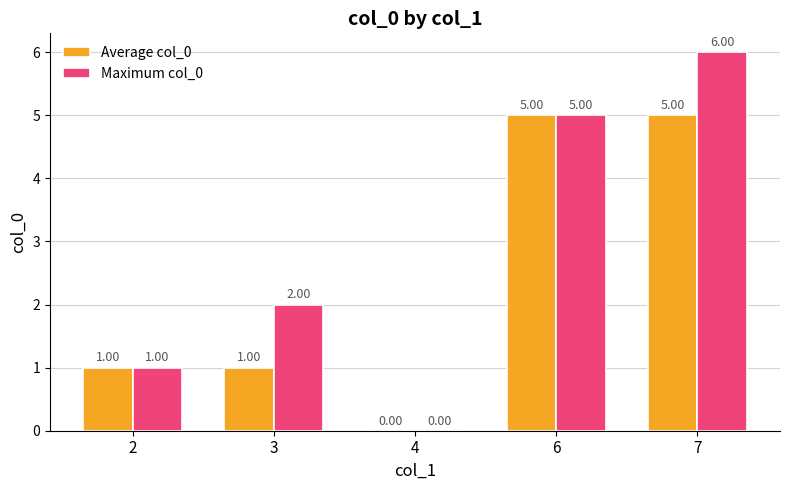

How many data points does each series have?

5